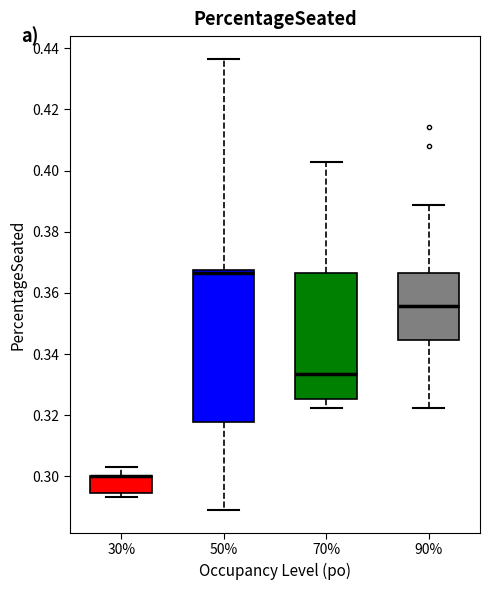

Reading left to right, transcribe this box plot: for each box, give where its median line is, the range the box spans, and where its two whiskers end, as read against the y-axis. The values are not printed on the chart, so give them approximately, as read against the axis.

30%: median 0.300 (drawn on the box's upper edge), box 0.294 to 0.300, whiskers 0.294 (just below the box's lower edge) to 0.304
50%: median 0.366, box 0.318 to 0.368, whiskers 0.288 to 0.436
70%: median 0.334, box 0.326 to 0.366, whiskers 0.322 to 0.402
90%: median 0.356, box 0.344 to 0.366, whiskers 0.322 to 0.388